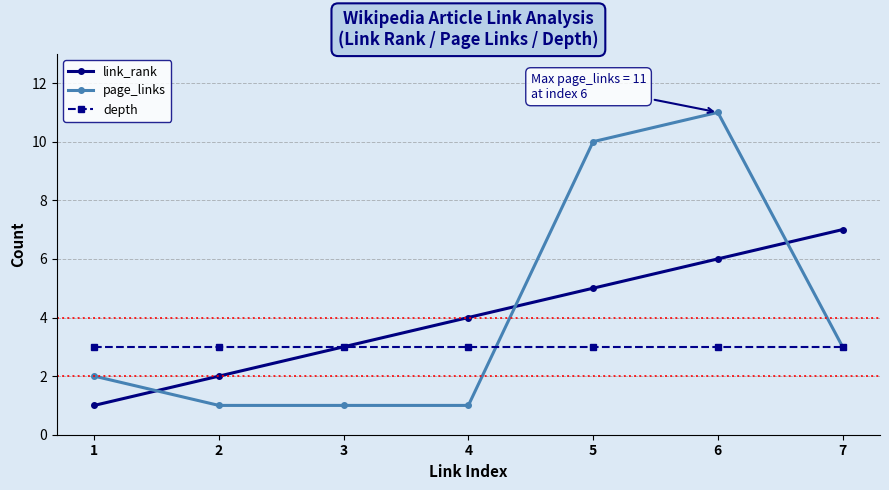

List the labels in order of link_rank value, largest first.

7, 6, 5, 4, 3, 2, 1